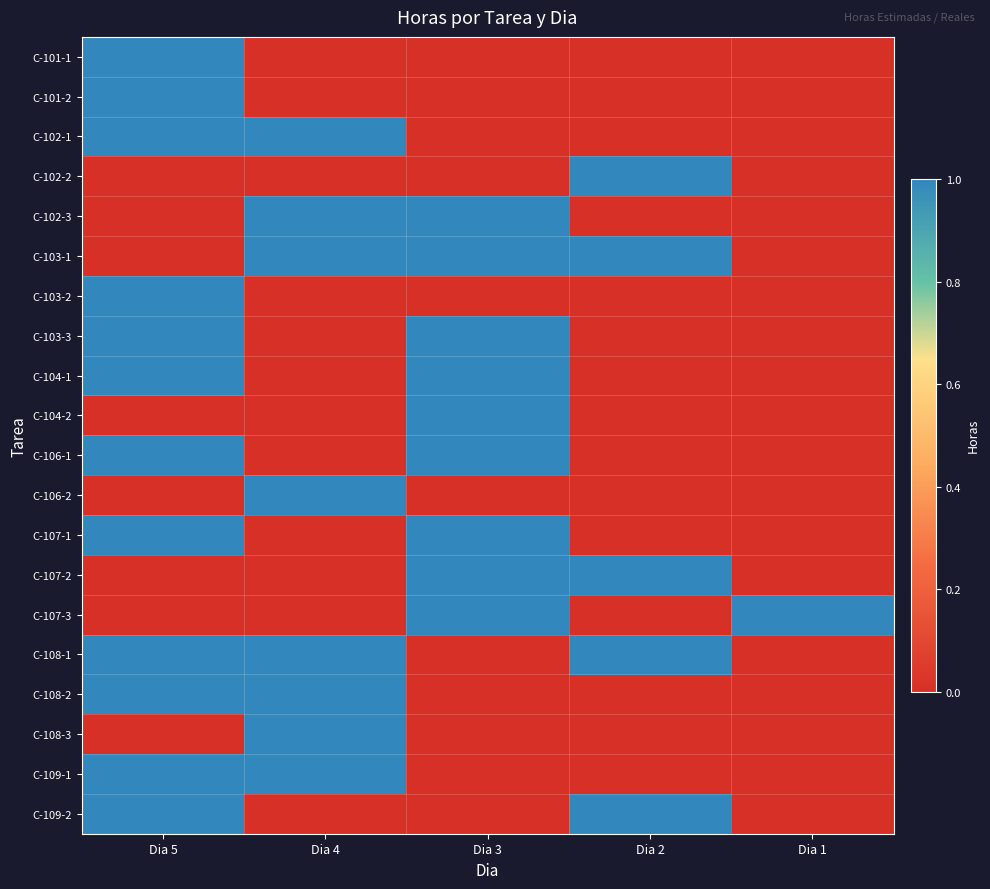

Reading right to left, transcribe all the data shown in this chart.

C-101-1: Dia 1=0	Dia 2=0	Dia 3=0	Dia 4=0	Dia 5=1
C-101-2: Dia 1=0	Dia 2=0	Dia 3=0	Dia 4=0	Dia 5=1
C-102-1: Dia 1=0	Dia 2=0	Dia 3=0	Dia 4=1	Dia 5=1
C-102-2: Dia 1=0	Dia 2=1	Dia 3=0	Dia 4=0	Dia 5=0
C-102-3: Dia 1=0	Dia 2=0	Dia 3=1	Dia 4=1	Dia 5=0
C-103-1: Dia 1=0	Dia 2=1	Dia 3=1	Dia 4=1	Dia 5=0
C-103-2: Dia 1=0	Dia 2=0	Dia 3=0	Dia 4=0	Dia 5=1
C-103-3: Dia 1=0	Dia 2=0	Dia 3=1	Dia 4=0	Dia 5=1
C-104-1: Dia 1=0	Dia 2=0	Dia 3=1	Dia 4=0	Dia 5=1
C-104-2: Dia 1=0	Dia 2=0	Dia 3=1	Dia 4=0	Dia 5=0
C-106-1: Dia 1=0	Dia 2=0	Dia 3=1	Dia 4=0	Dia 5=1
C-106-2: Dia 1=0	Dia 2=0	Dia 3=0	Dia 4=1	Dia 5=0
C-107-1: Dia 1=0	Dia 2=0	Dia 3=1	Dia 4=0	Dia 5=1
C-107-2: Dia 1=0	Dia 2=1	Dia 3=1	Dia 4=0	Dia 5=0
C-107-3: Dia 1=1	Dia 2=0	Dia 3=1	Dia 4=0	Dia 5=0
C-108-1: Dia 1=0	Dia 2=1	Dia 3=0	Dia 4=1	Dia 5=1
C-108-2: Dia 1=0	Dia 2=0	Dia 3=0	Dia 4=1	Dia 5=1
C-108-3: Dia 1=0	Dia 2=0	Dia 3=0	Dia 4=1	Dia 5=0
C-109-1: Dia 1=0	Dia 2=0	Dia 3=0	Dia 4=1	Dia 5=1
C-109-2: Dia 1=0	Dia 2=1	Dia 3=0	Dia 4=0	Dia 5=1